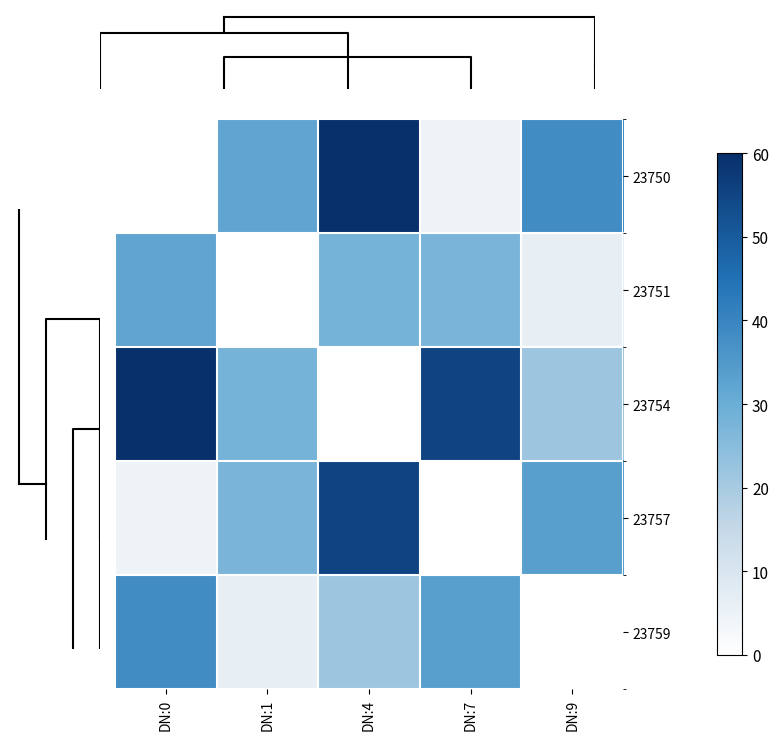

How many data points in 23750 are above 32?

3